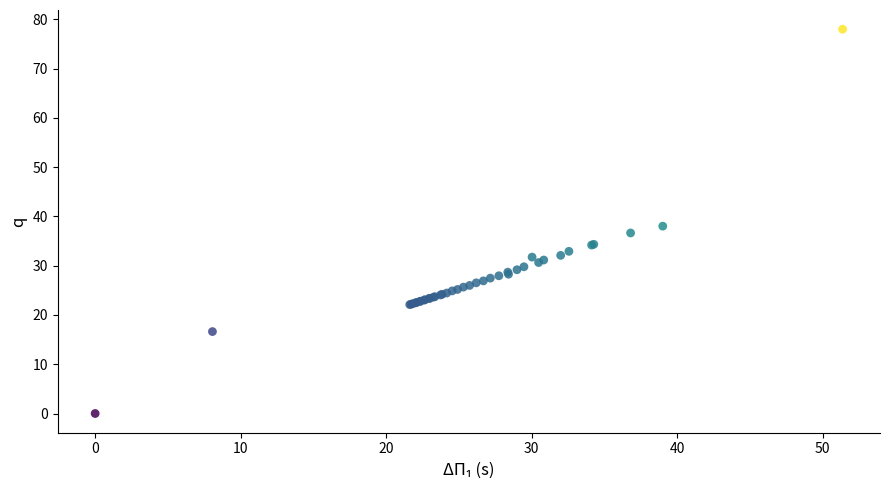

What Y value in the scatter plot is closest to 39?

38.0